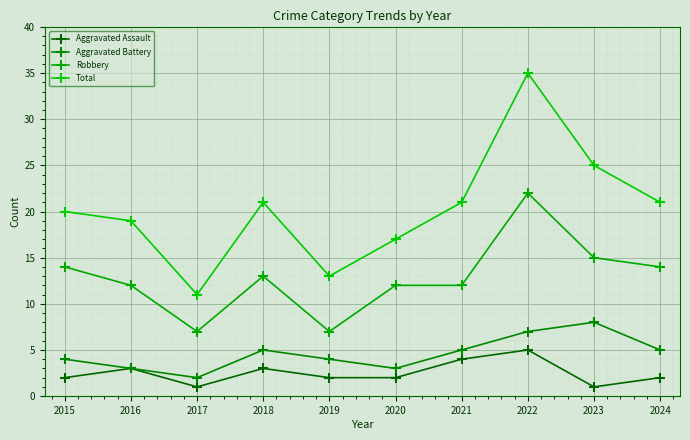

What is the total value across all series at 2019?

26